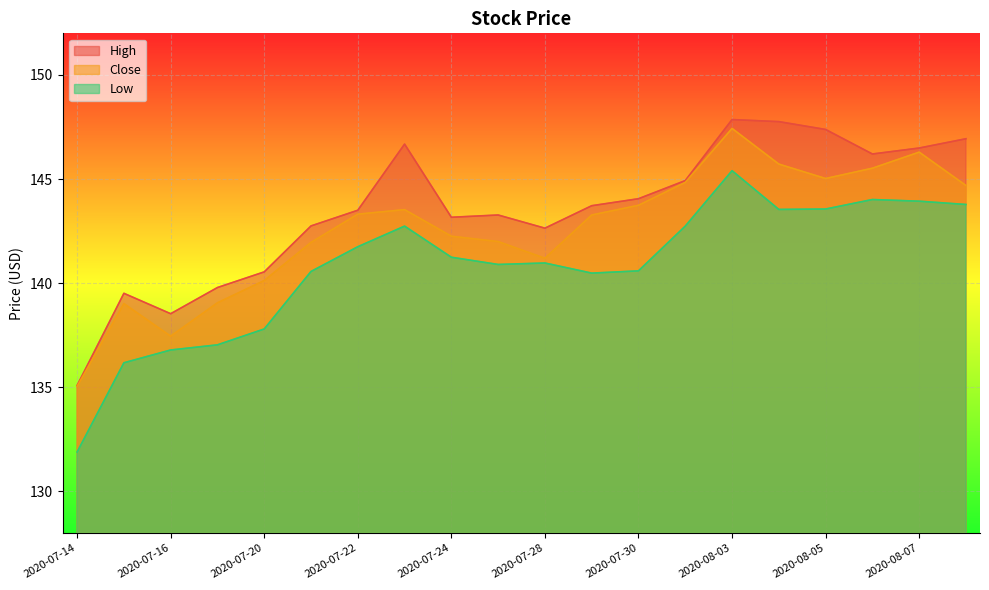

True or false: High and Low intersect in this chart.

False